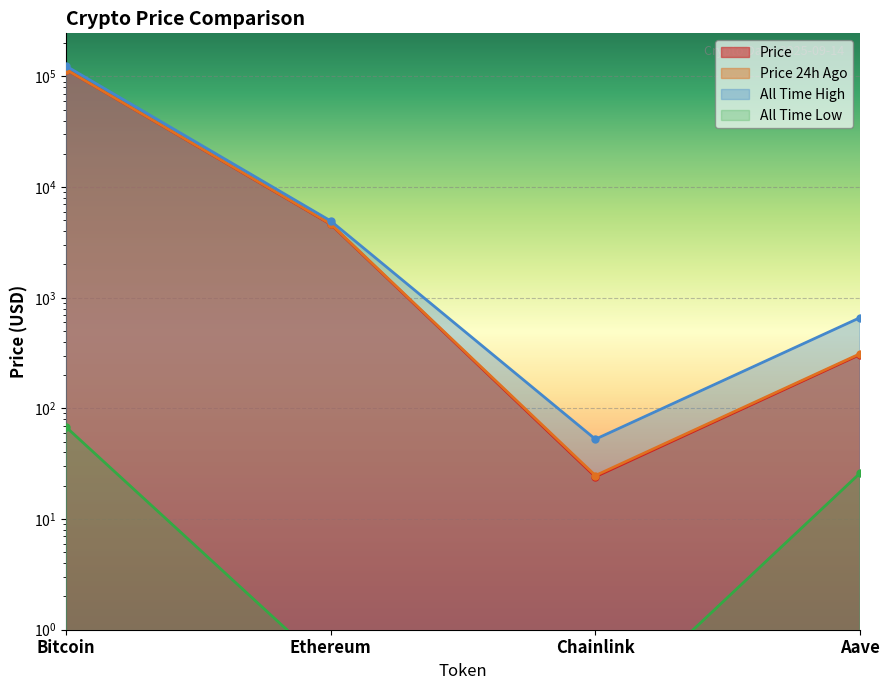

Rank the series at Bitcoin from highest to lowest value.

allTimeHigh, price24hAgo, price, allTimeLow